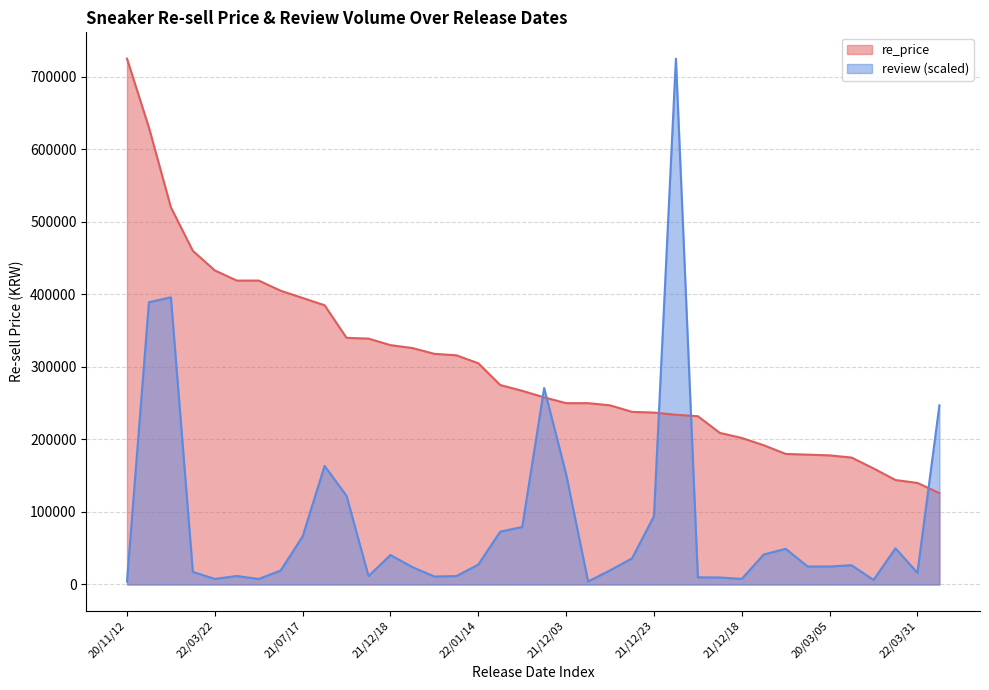

What is the difference between the maximum and minimum values in the avg_re_price series?

599000.0